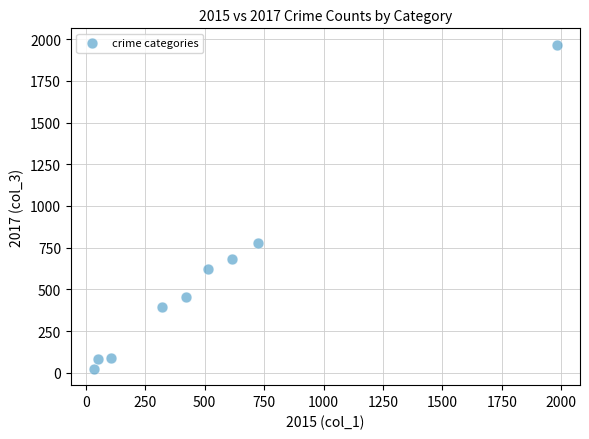

What is the range of X values (max minus min)?

1946